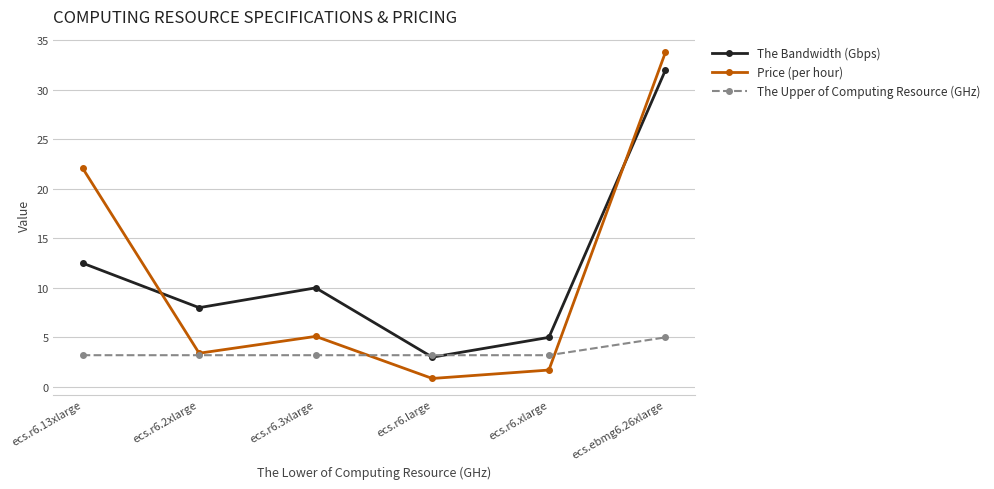

How many values in the Price (per hour) series are below 5?

3